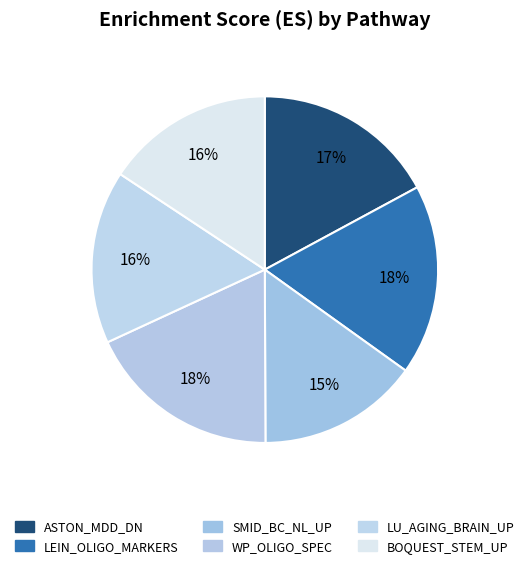

Count the number of slices in the pie.

6